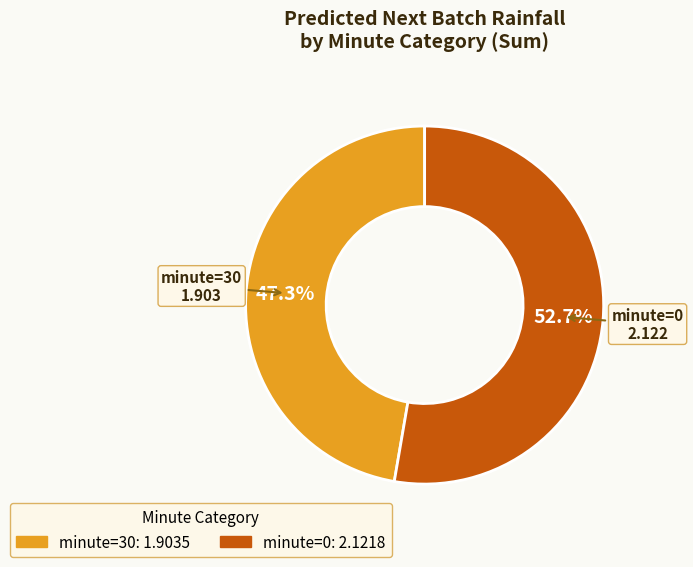

Is there a majority slice in this chart?

Yes